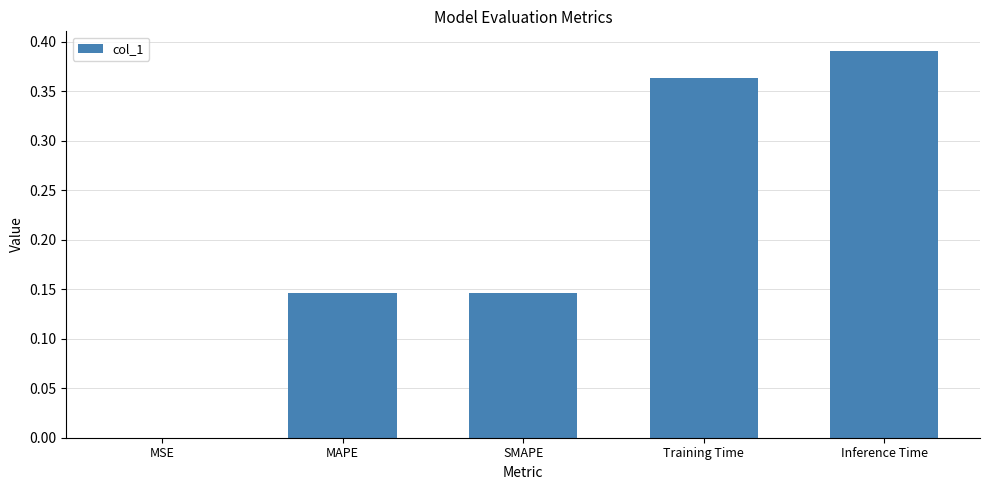

What is the change in value from MAPE to Training Time?

+0.2